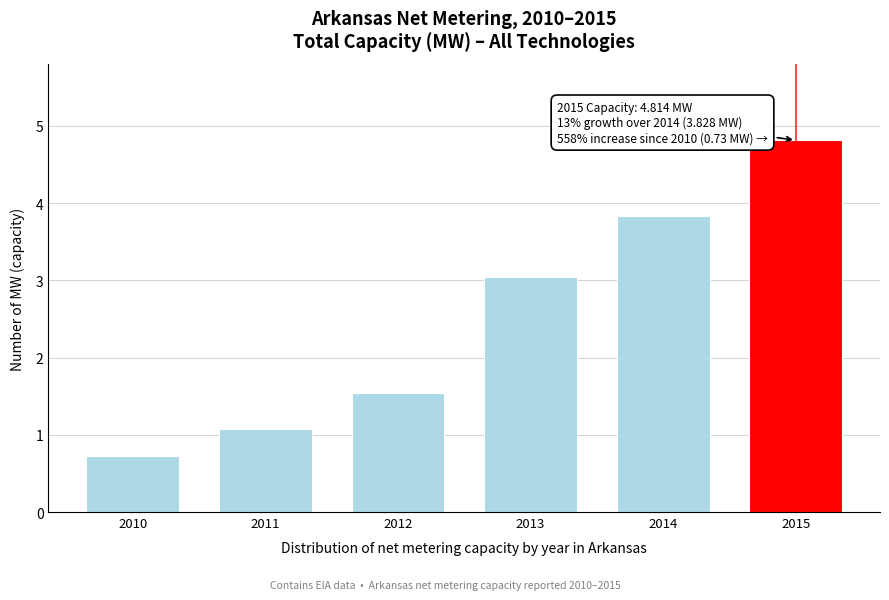

Reading left to right, transcribe all the data shown in this chart.

2010=0.7	2011=1.1	2012=1.5	2013=3.0	2014=3.8	2015=4.8